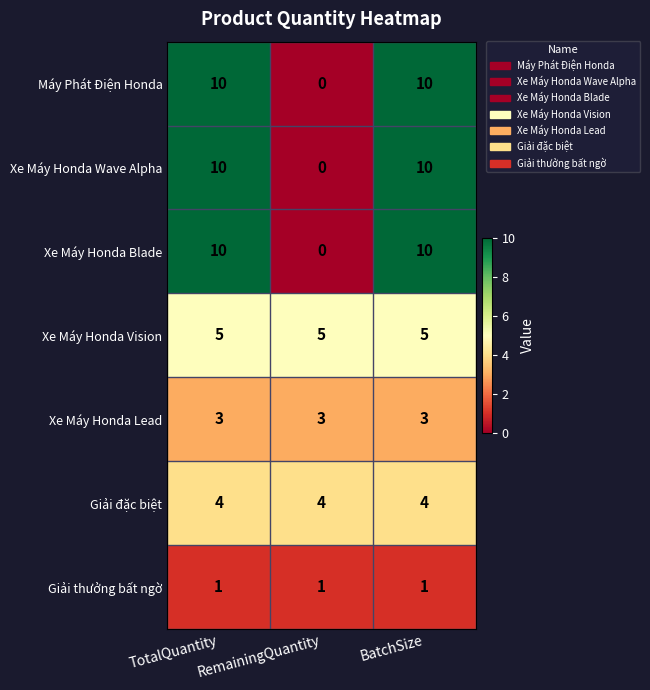

True or false: Xe Máy Honda Vision has a value of 7 at BatchSize.

False